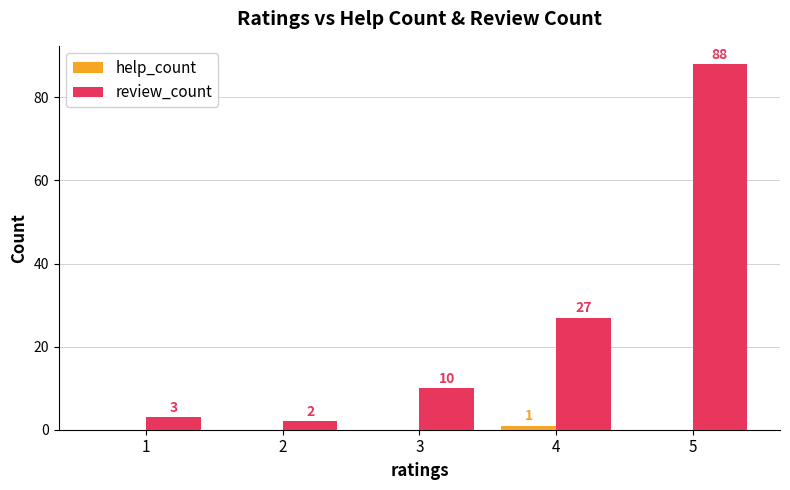

At which category does the chart reach its peak across all series?

5